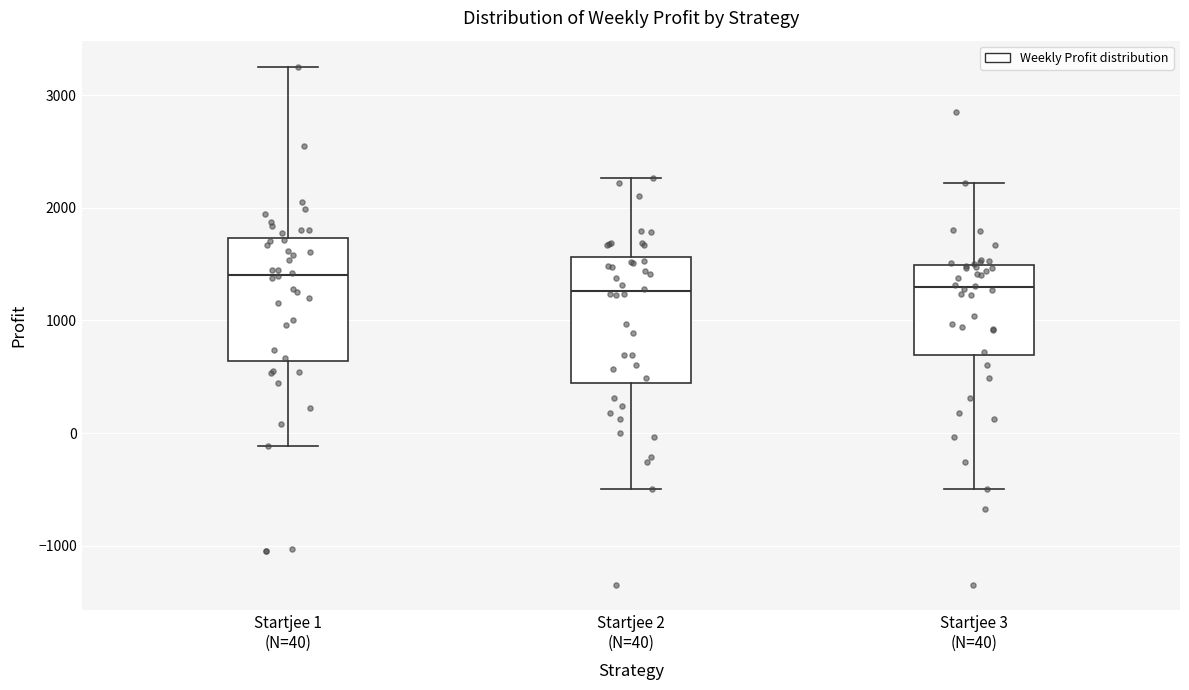

Where is the lower edge of the box for Startjee 3 (N=40) on the y-axis? The values are not printed on the chart, so give them approximately, as read against the axis.

700